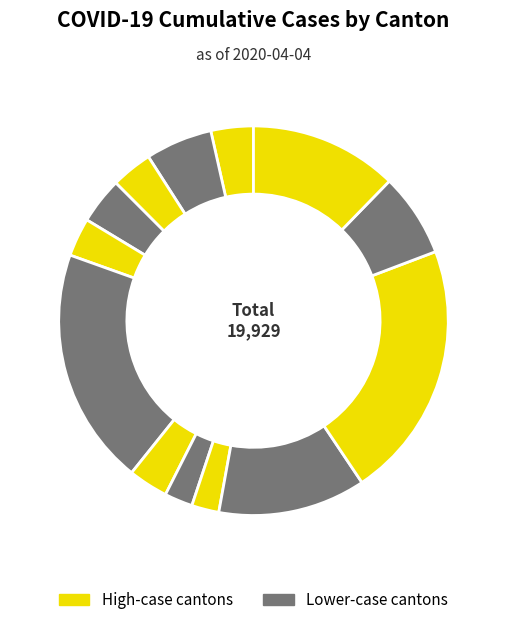

How many segments does this pie chart have?

13